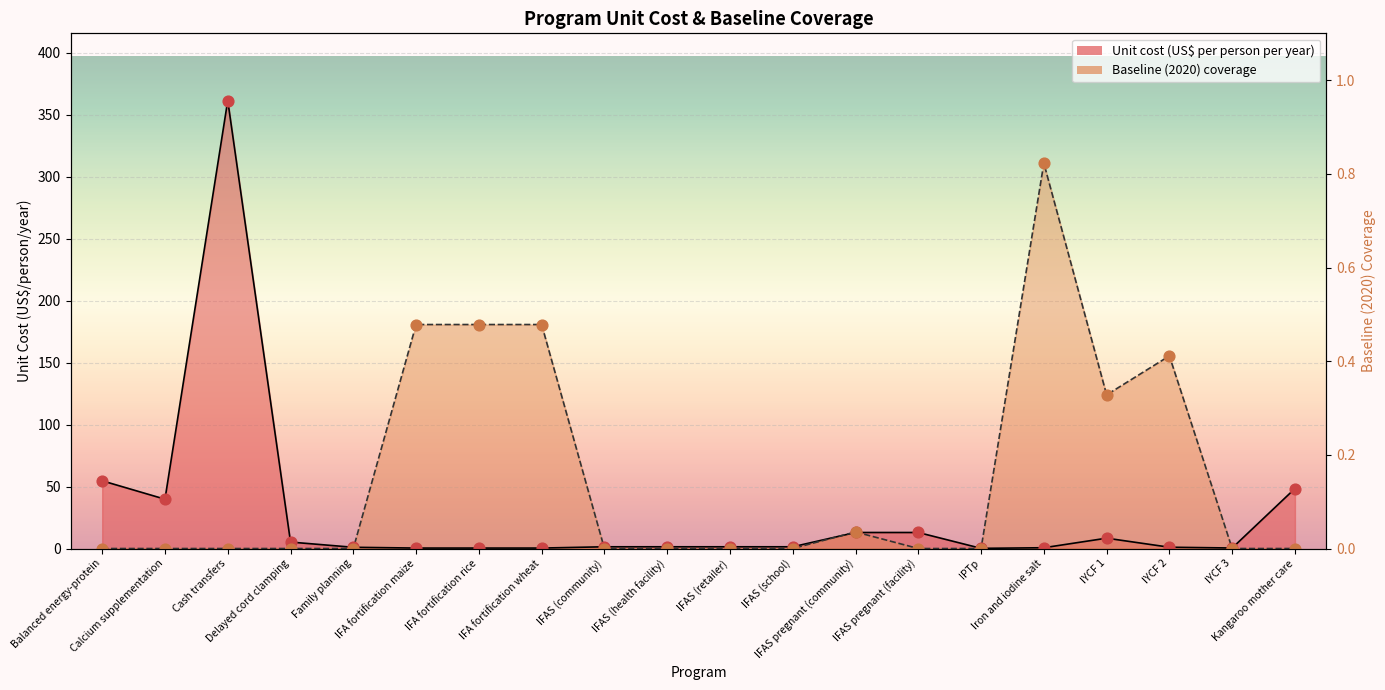

Which series has the largest Y range (max minus min)?

Unit cost (US$ per person per year)